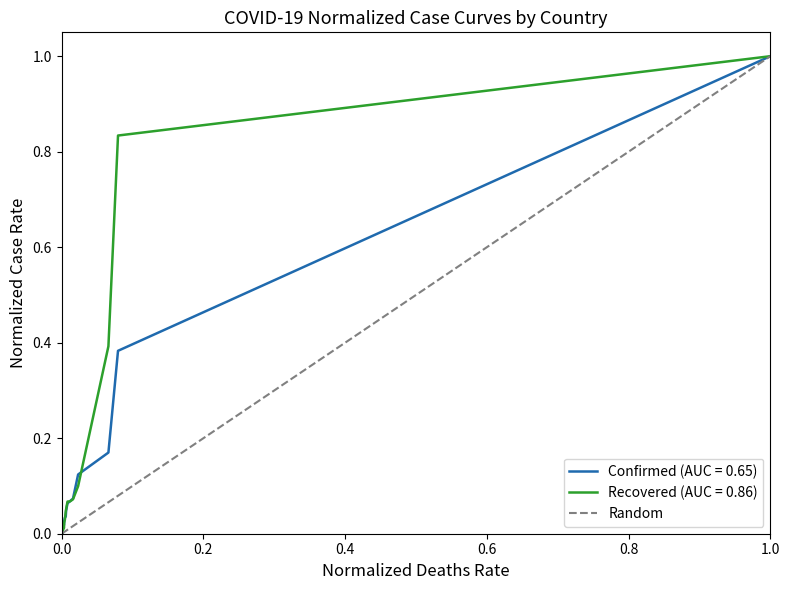

True or false: the data shows 0 at 0.0.

True